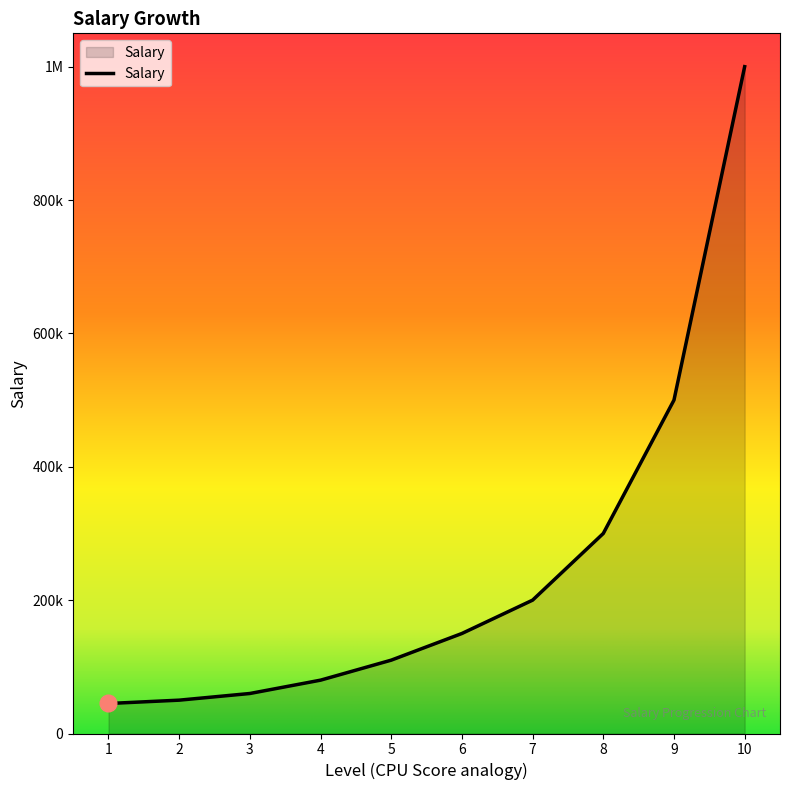

Which has a higher value, 2 or 4?

4